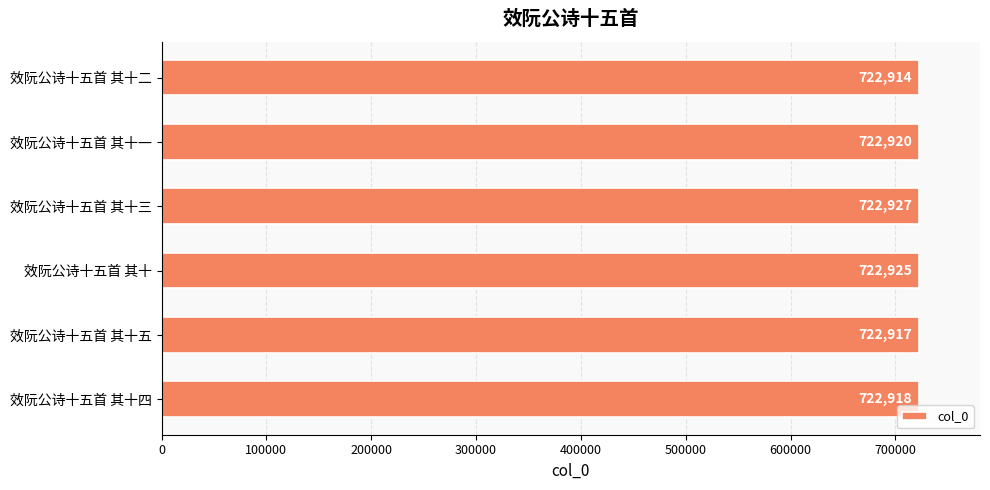

Read the value at 效阮公诗十五首 其十一, to the nearest 5.

722920